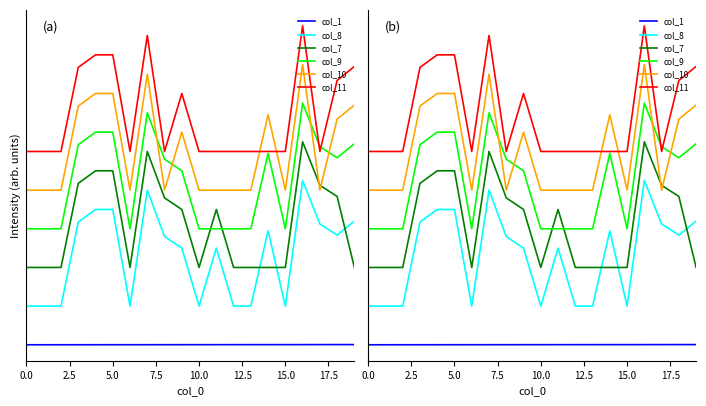

What is the total value across all series at 5.0?

110005